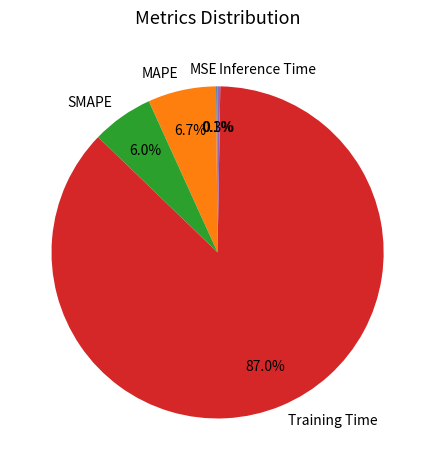

True or false: MAPE accounts for 7% of the total.

True